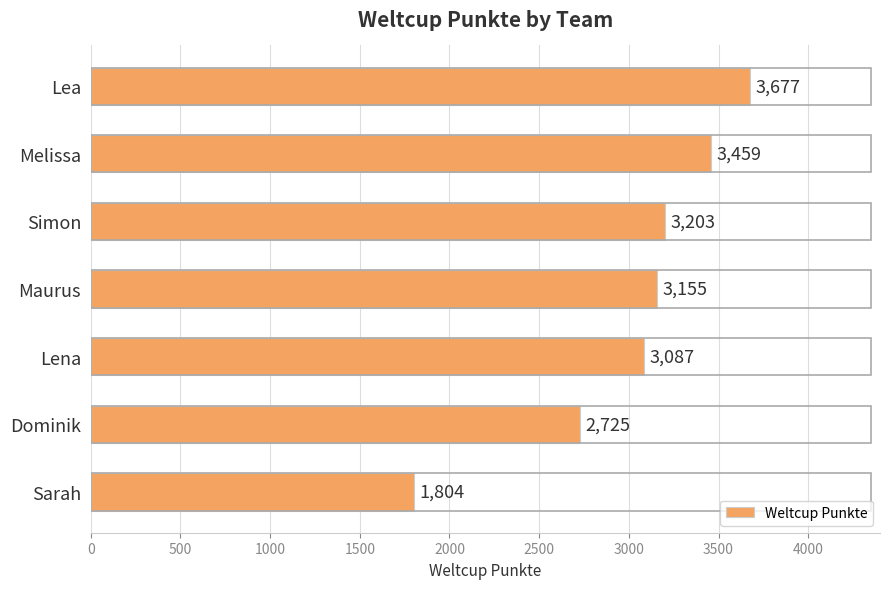

What is the difference between the maximum and minimum values?

1873